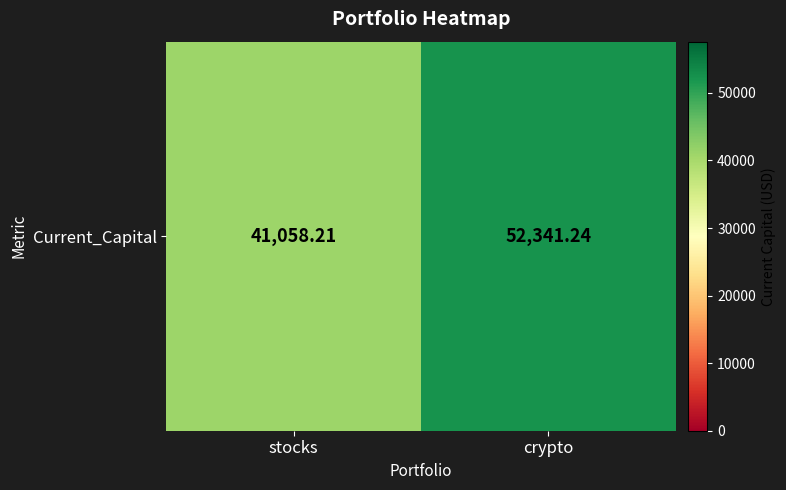

Approximately how many times larger is the value at stocks compared to crypto?

0.8